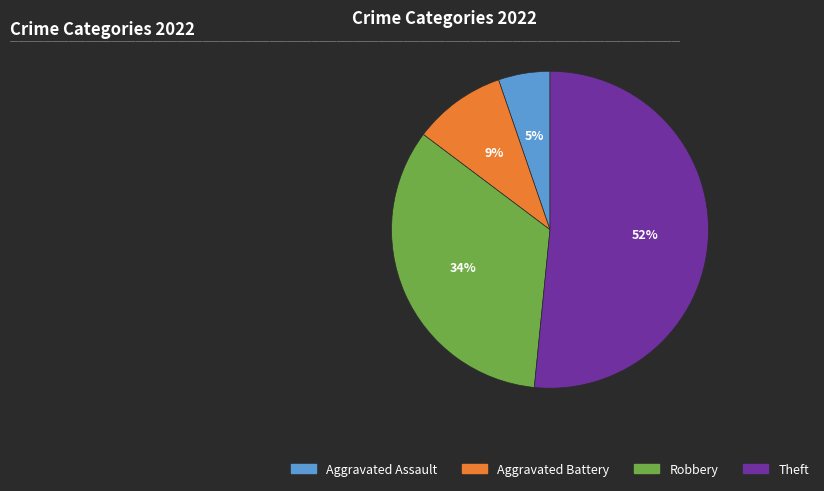

Rank the categories by value from lowest to highest.

Aggravated Assault, Aggravated Battery, Robbery, Theft